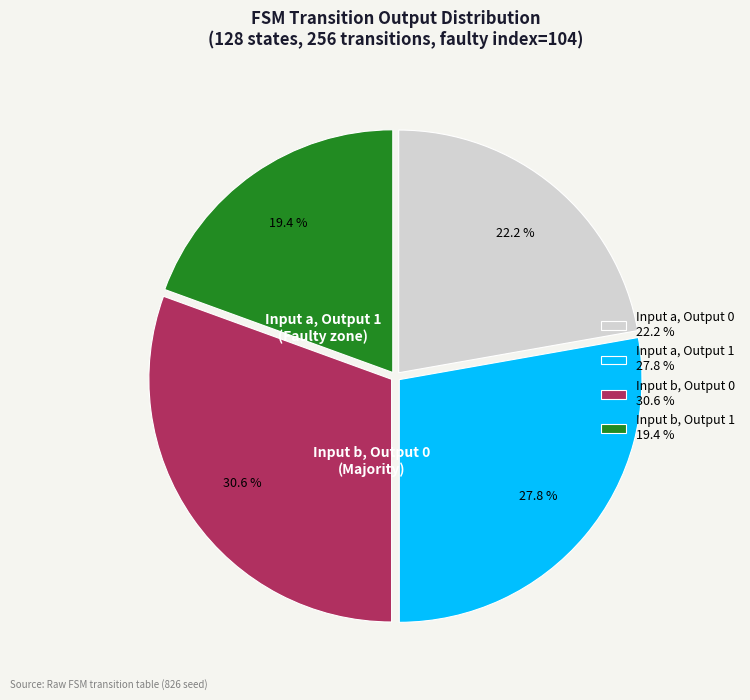

What is the smallest slice in the pie chart?

Input b, Output 1 19.4 %